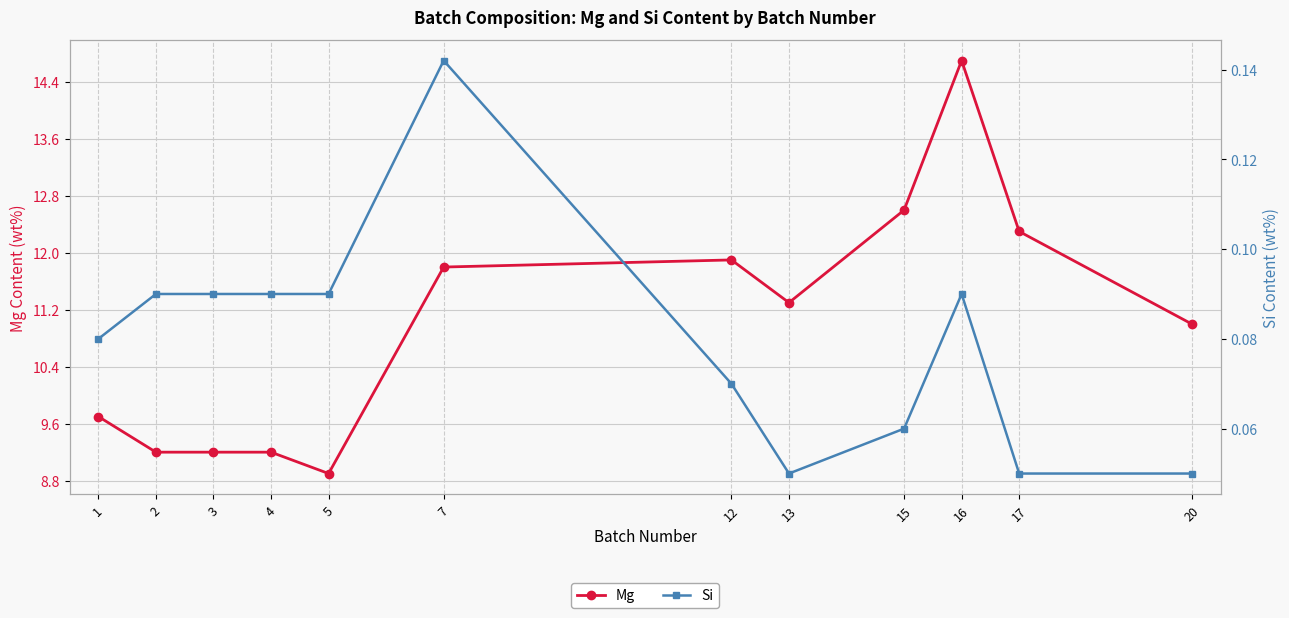

What is the value of the Mg point at the 12th from the left?

11.0